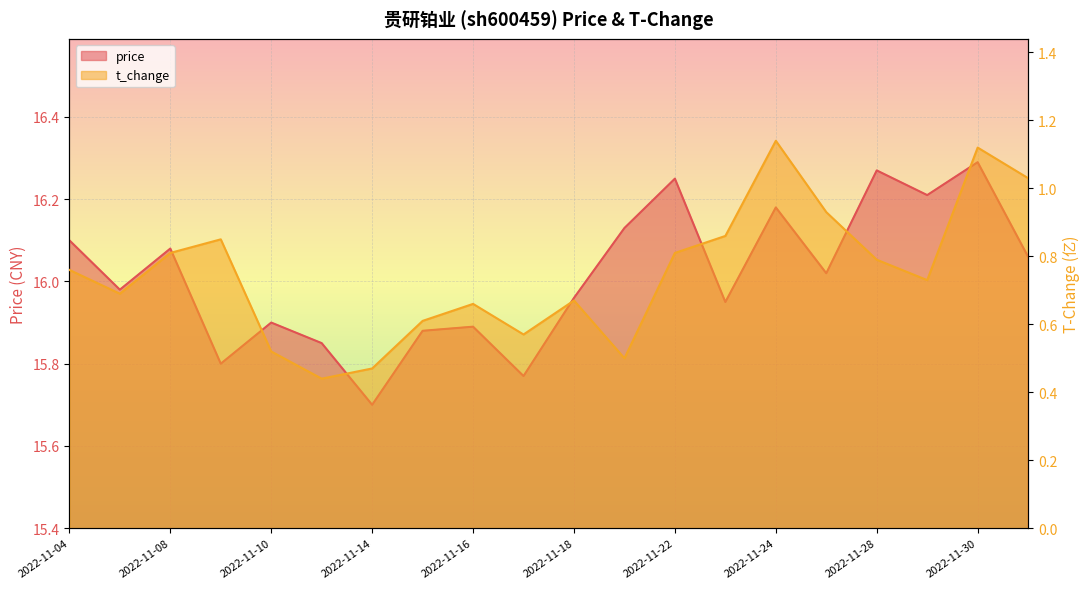

Reading left to right, what are all the values shown in this chart?

price: 16.1	16.0	16.1	15.8	15.9	15.8	15.7	15.9	15.9	15.8	16.0	16.1	16.2	15.9	16.2	16.0	16.3	16.2	16.3	16.1
t_change: 0.8	0.7	0.8	0.8	0.5	0.4	0.5	0.6	0.7	0.6	0.7	0.5	0.8	0.9	1.1	0.9	0.8	0.7	1.1	1.0